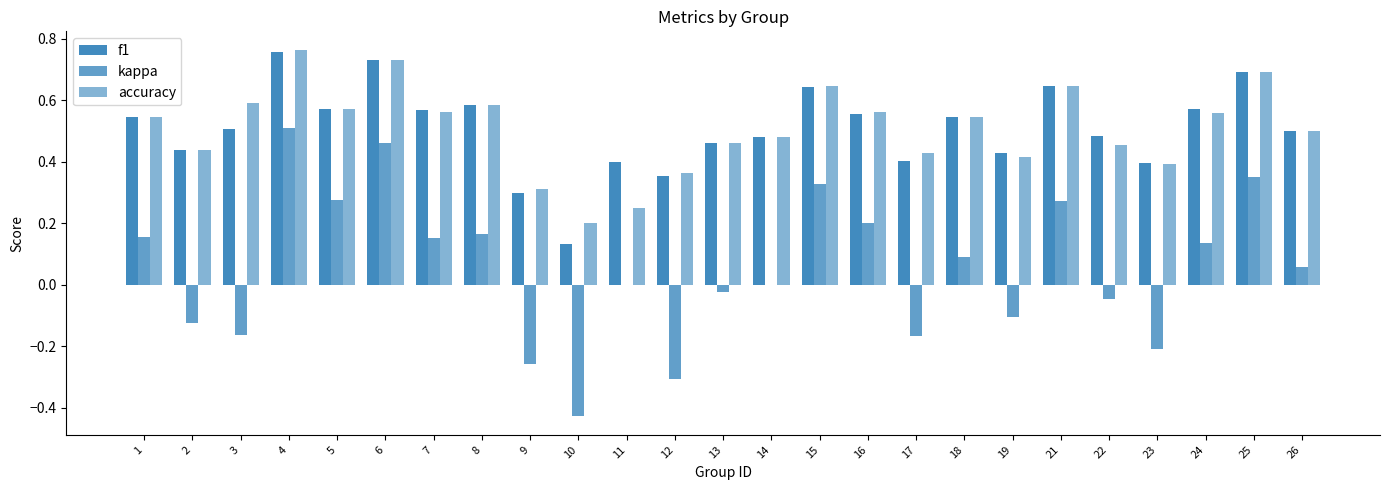

The f1 series shows 0.8 at 1. True or false?

False